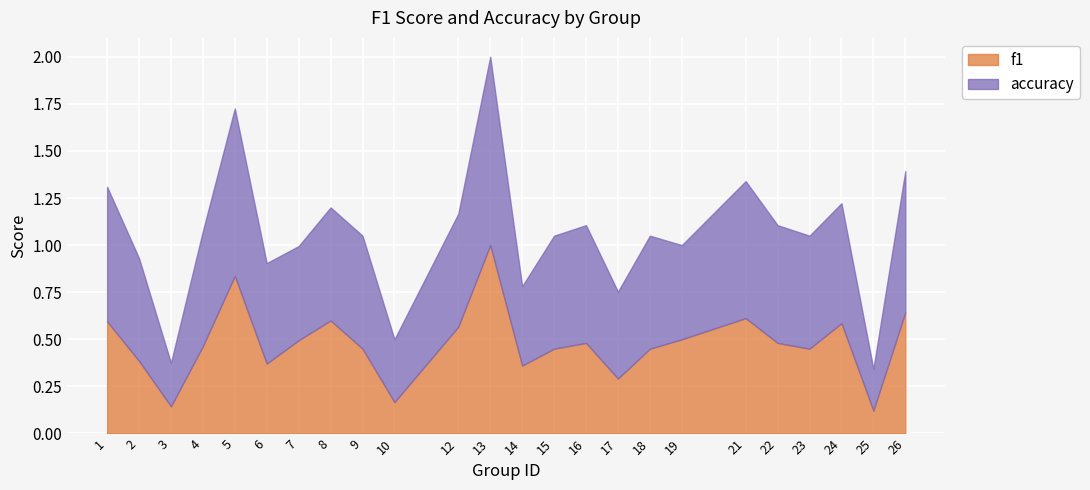

Reading right to left, extract all data points from this chart.

f1: 0.6	0.1	0.6	0.5	0.5	0.6	0.5	0.5	0.3	0.5	0.5	0.4	1.0	0.6	0.2	0.5	0.6	0.5	0.4	0.8	0.5	0.1	0.4	0.6
accuracy: 0.8	0.2	0.6	0.6	0.6	0.7	0.5	0.6	0.5	0.6	0.6	0.4	1.0	0.6	0.3	0.6	0.6	0.5	0.5	0.9	0.6	0.2	0.5	0.7